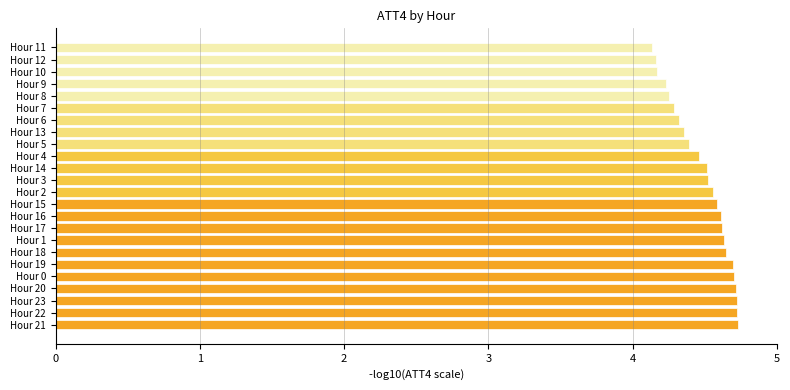

How many values are between 4 and 5?

24